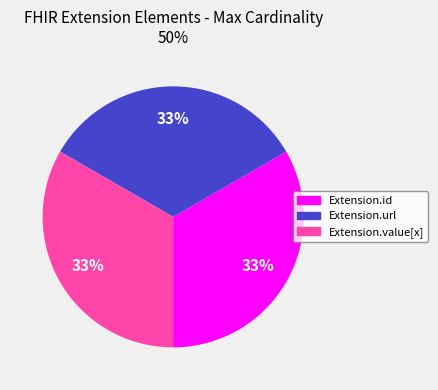

True or false: Extension.value[x] accounts for 25% of the total.

False